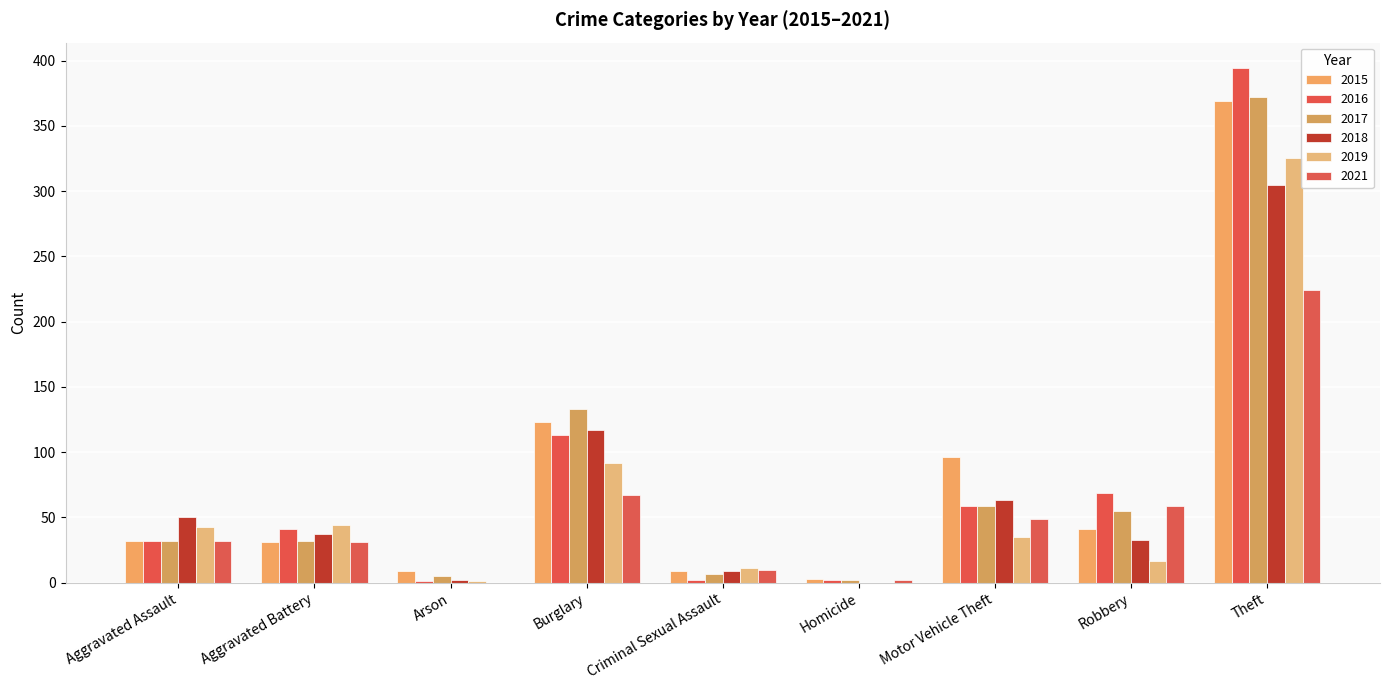

At which category is the sum across all series the highest?

Theft